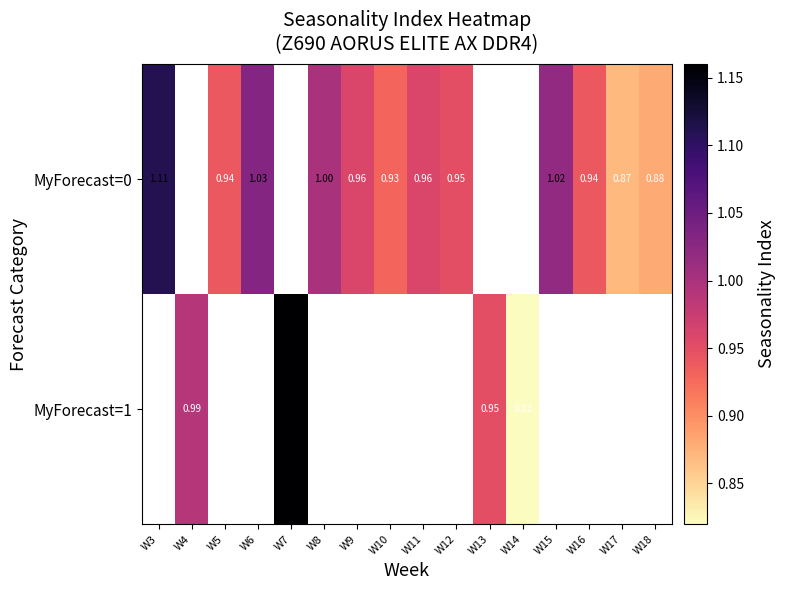

Rank the series at W17 from highest to lowest value.

MyForecast=0, MyForecast=1